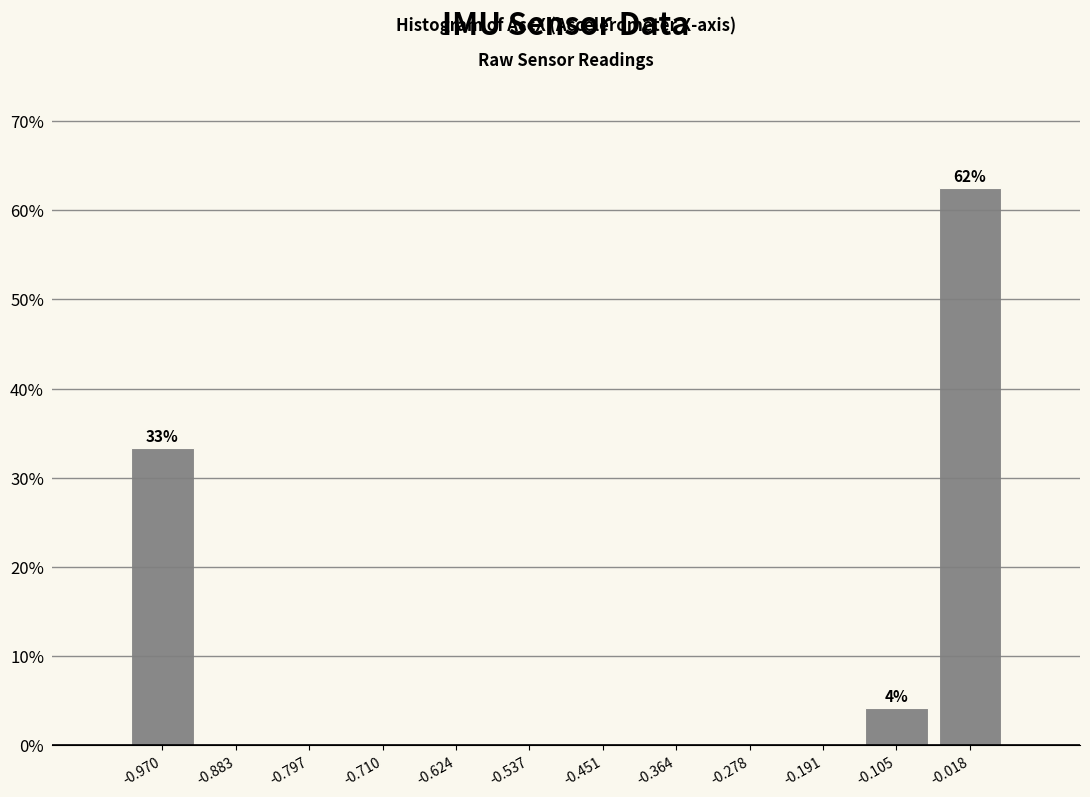

Which range on the x-axis has the tallest bar?

-0.06 to 0.03